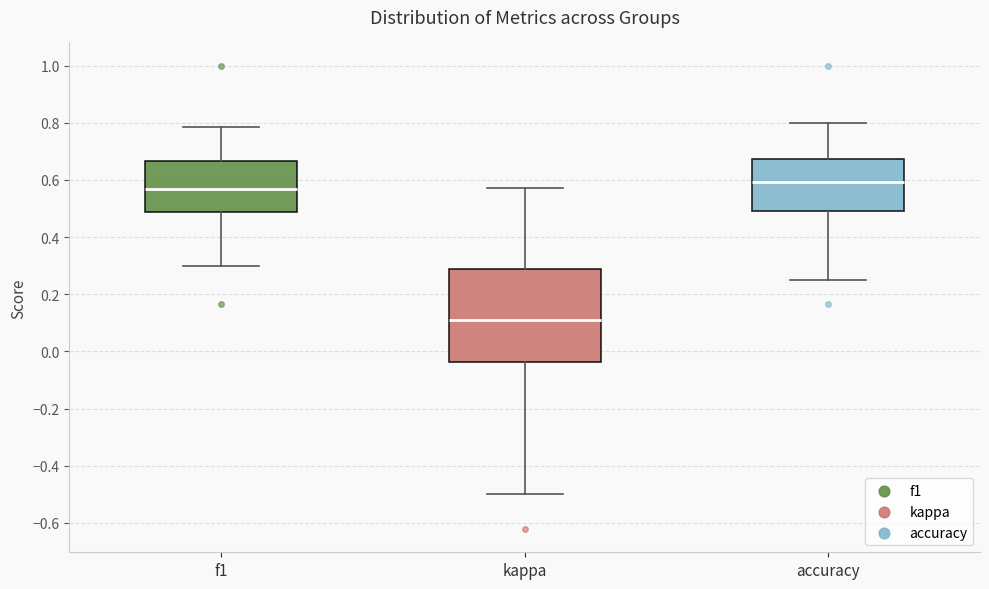

Reading left to right, read every box against the y-axis: the position of its median line, the range the box covers, and the ends of its whiskers. The values are not printed on the chart, so give them approximately, as read against the axis.

f1: median 0.56, box 0.48 to 0.66, whiskers 0.30 to 0.78
kappa: median 0.10, box -0.04 to 0.28, whiskers -0.50 to 0.58
accuracy: median 0.60, box 0.50 to 0.68, whiskers 0.26 to 0.80